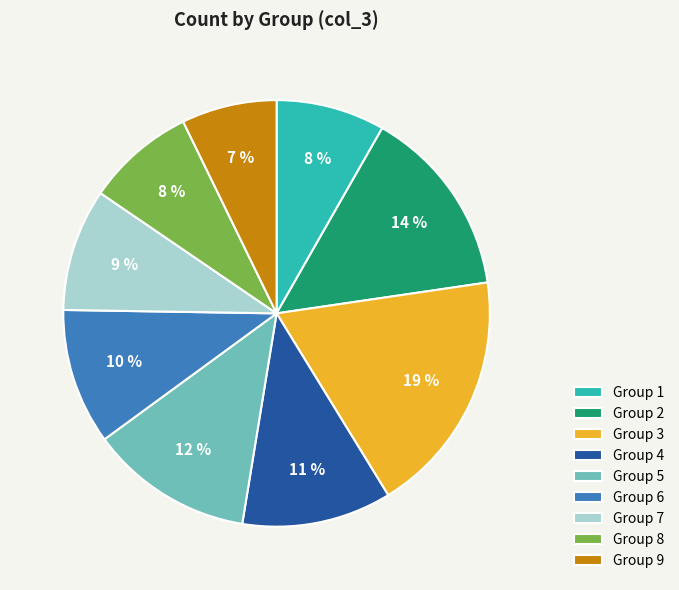

Is there a majority slice in this chart?

No